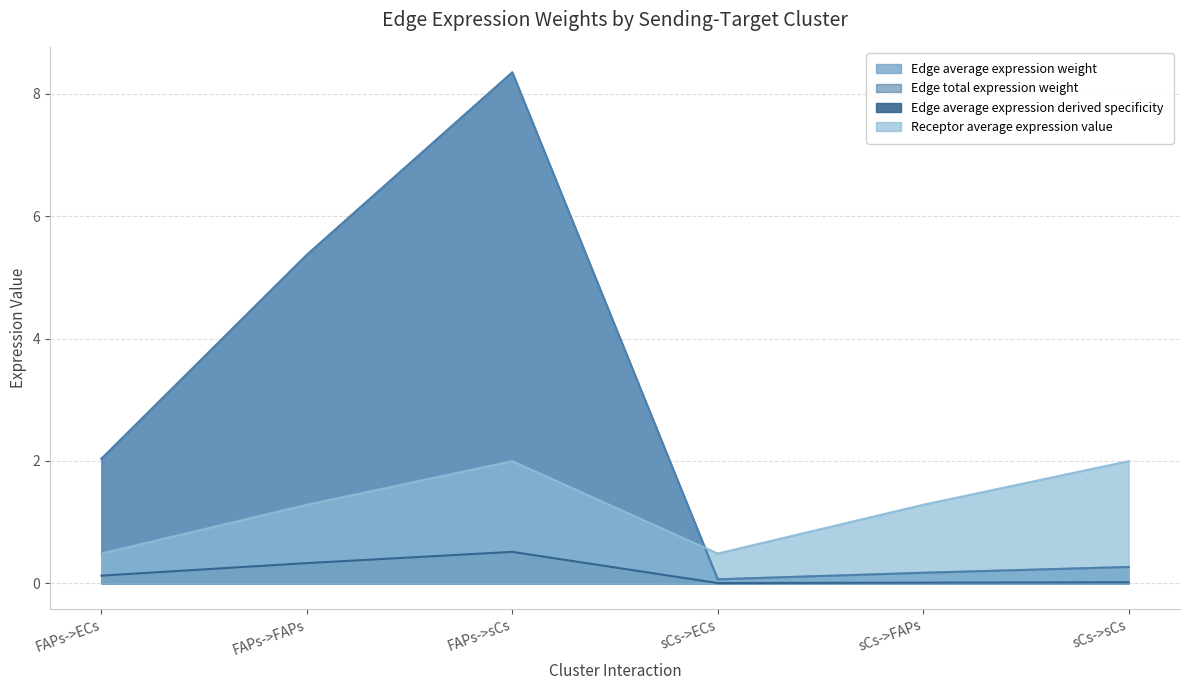

What is the sum of the Receptor average expression value values at sCs->sCs and FAPs->FAPs?

3.3